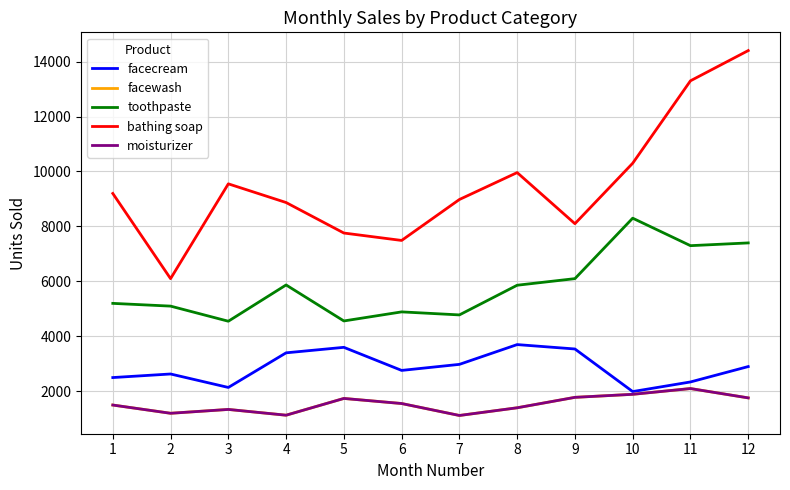

Rank the categories by facecream value from lowest to highest.

10, 3, 11, 1, 2, 6, 12, 7, 4, 9, 5, 8